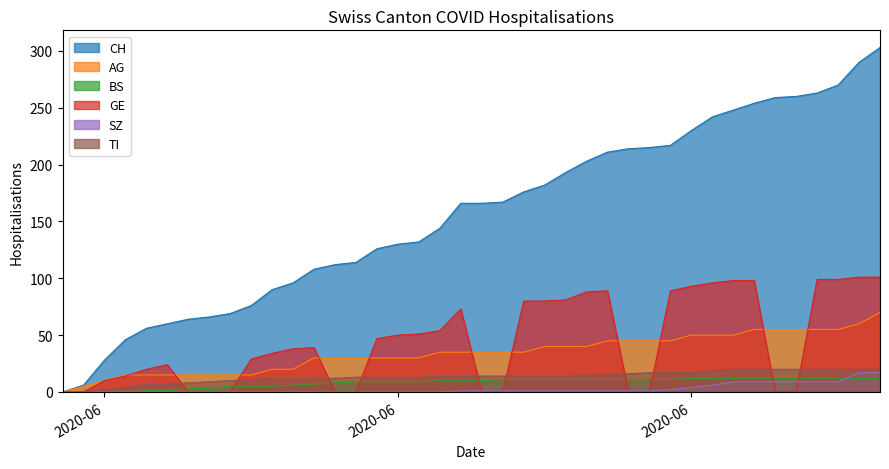

True or false: BS and TI cross at least once.

False